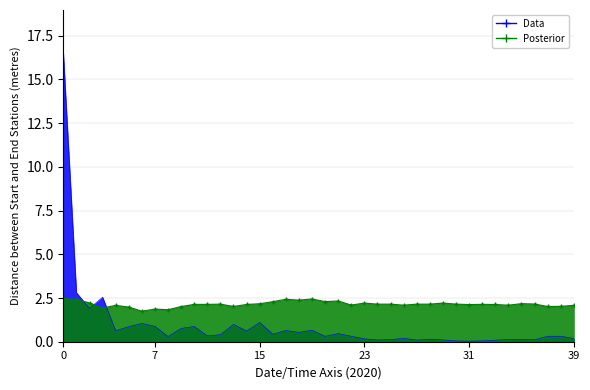

Between 18 and 16, which is larger?

18